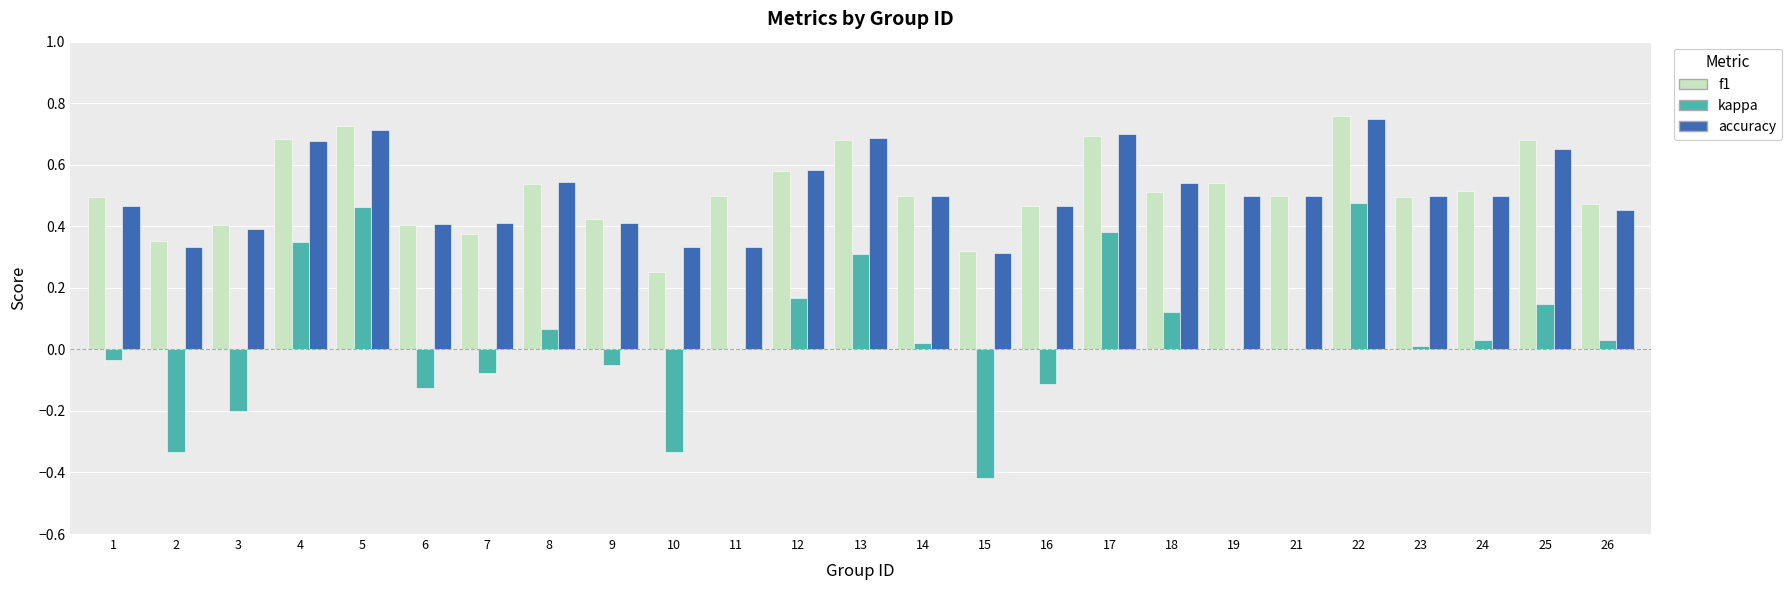

The value of accuracy at 22 is 1.2. True or false?

False